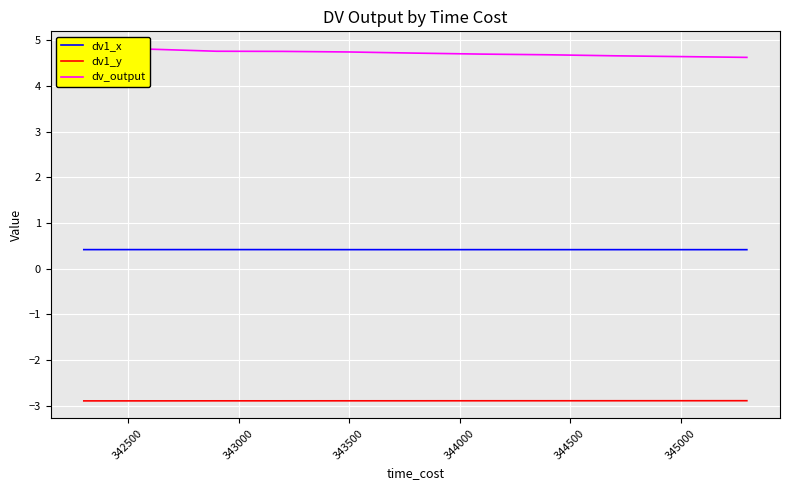

True or false: dv1_y and dv1_x cross at least once.

False